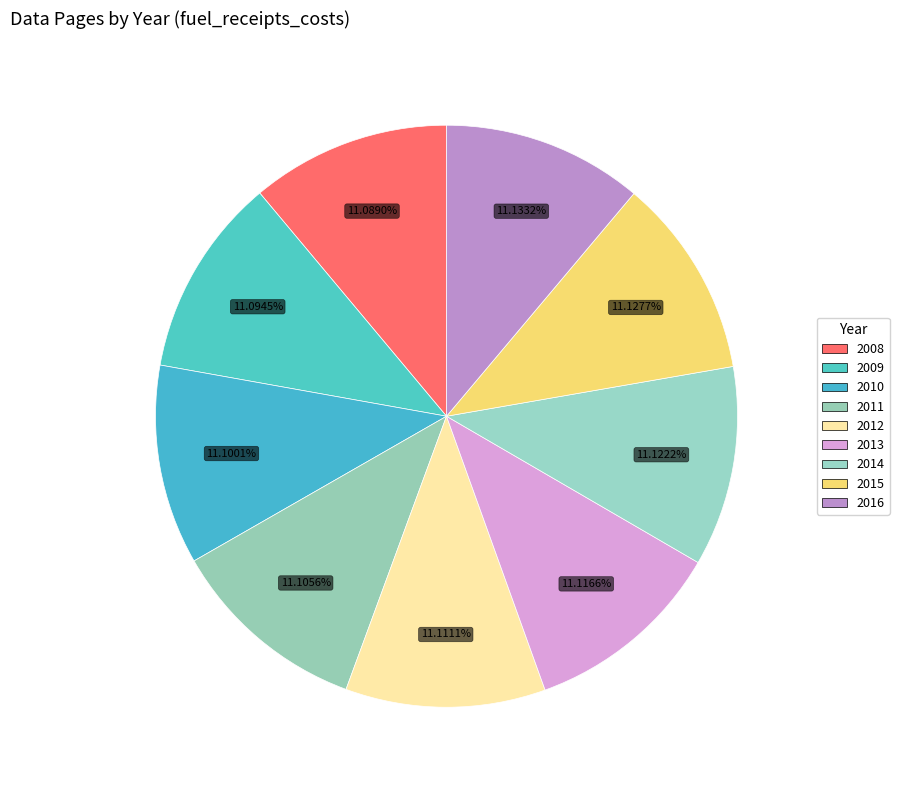

Count the number of slices in the pie.

9